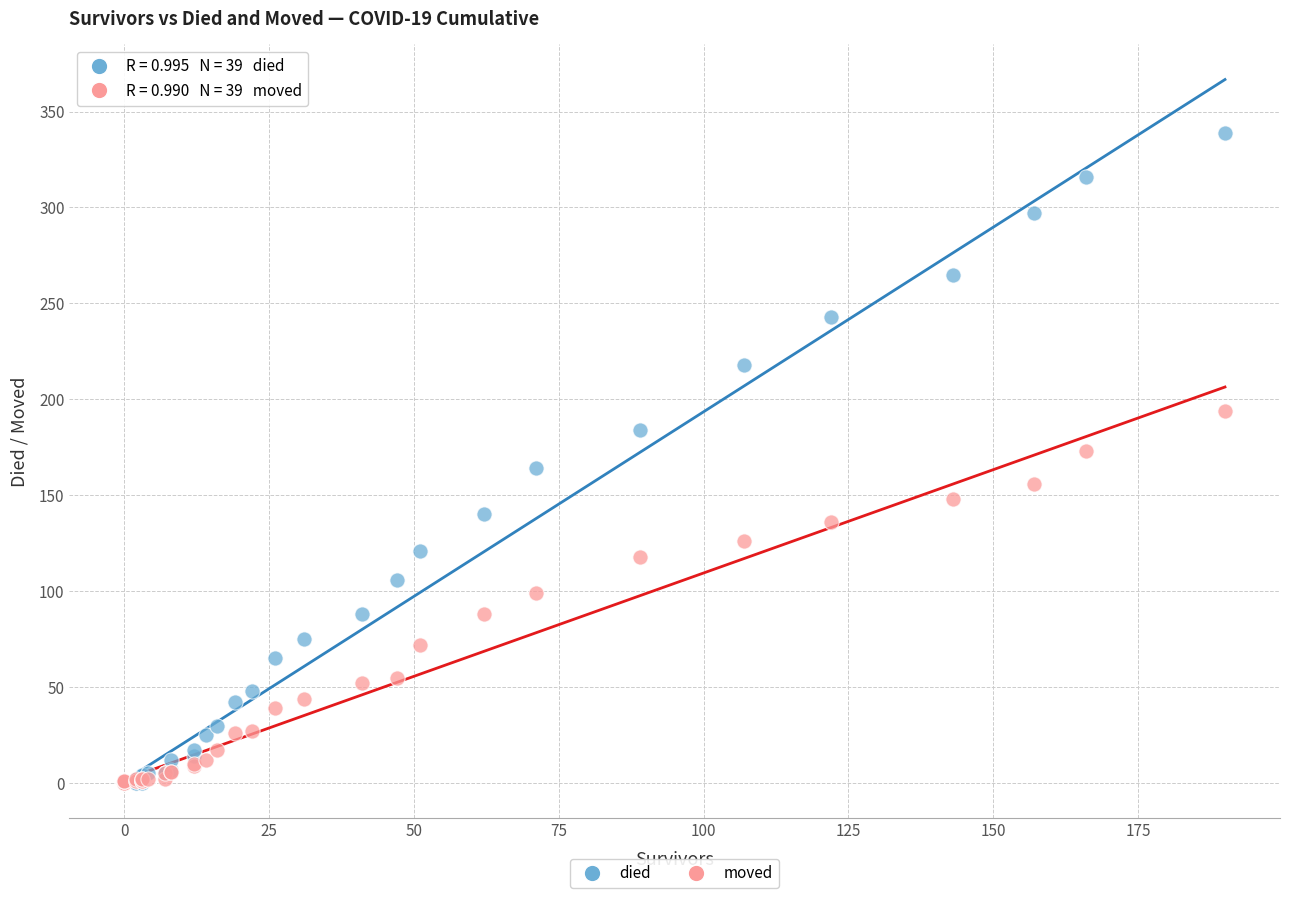

What are all the series names shown in the legend?

died, moved